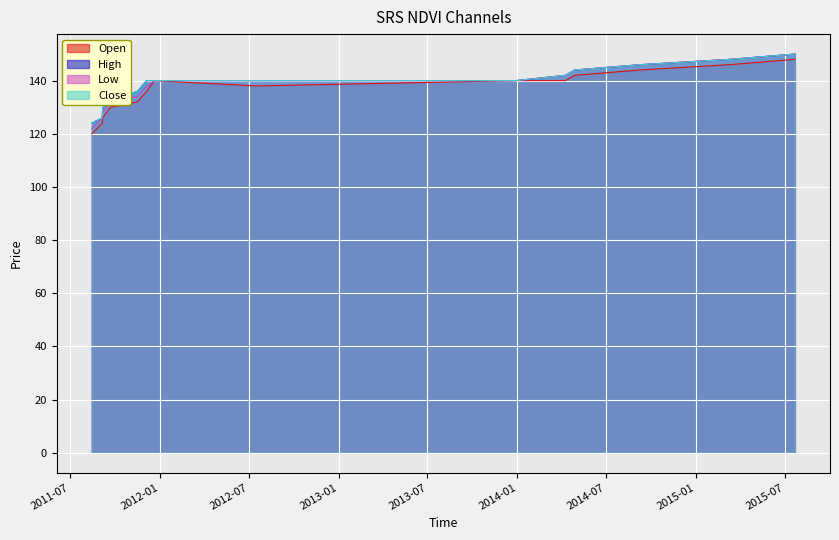

Is it true that Low equals 205 at 2011-09-06?

False